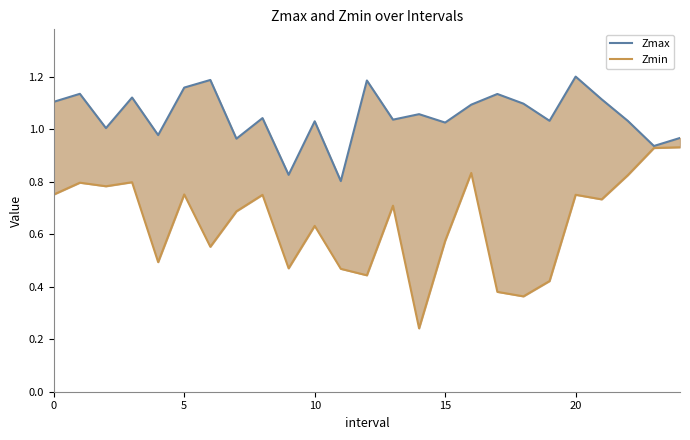

True or false: Zmin and Zmax intersect in this chart.

False